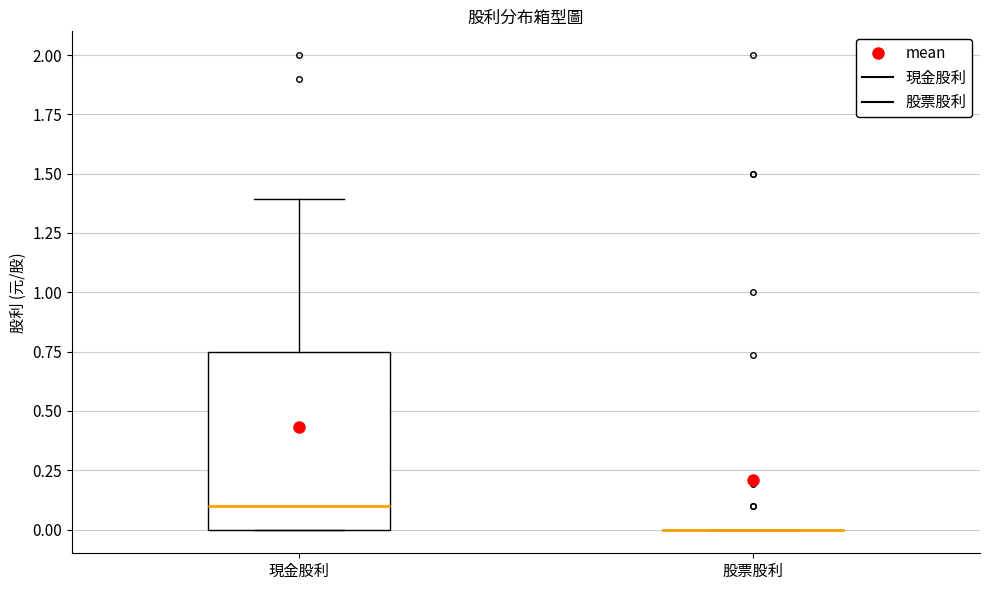

Which box is the tallest, from its lower edge to its upper edge?

現金股利